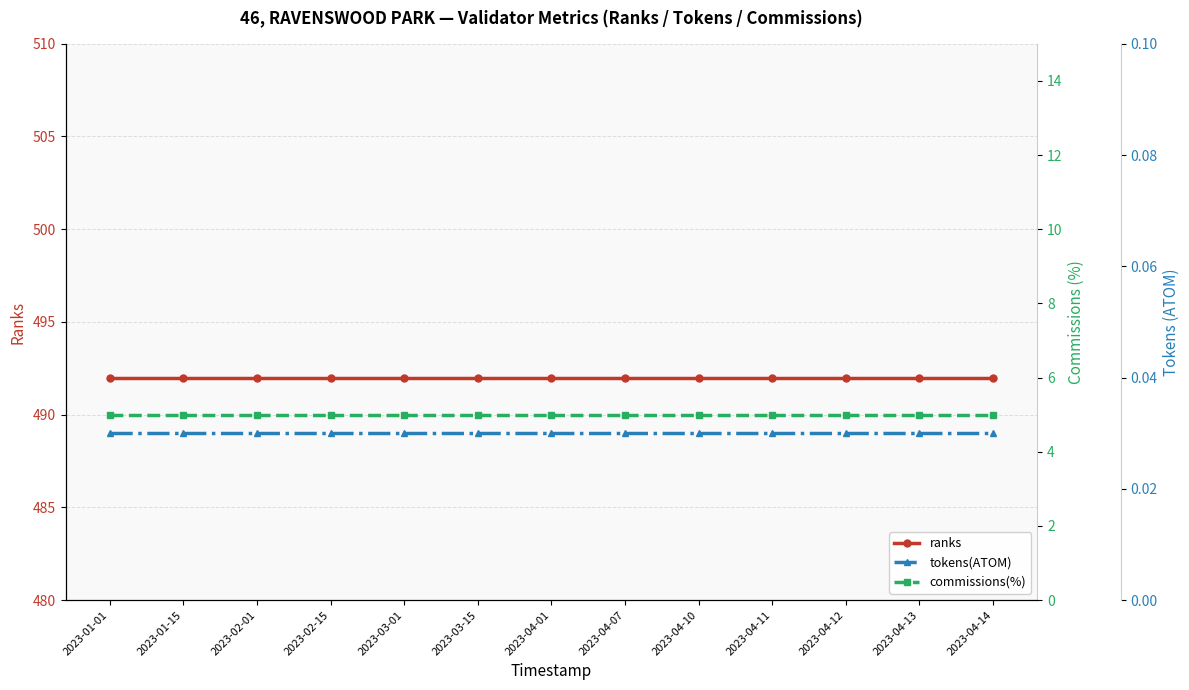

Which label corresponds to the largest value in the chart?

2023-01-01